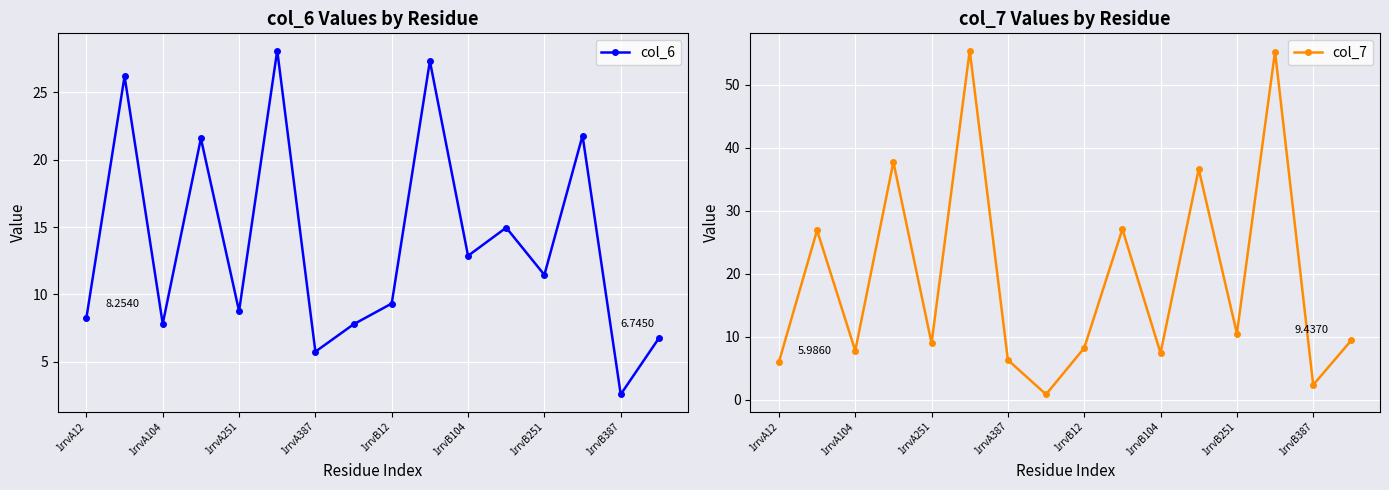

True or false: col_7 and col_6 cross at least once.

True